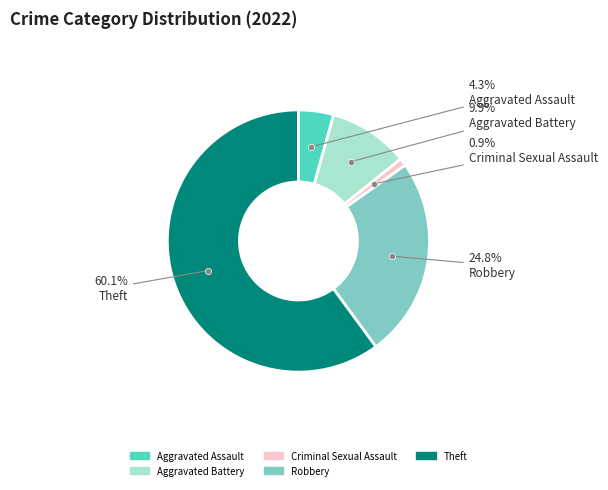

Which category has the smallest portion of the pie?

Criminal Sexual Assault